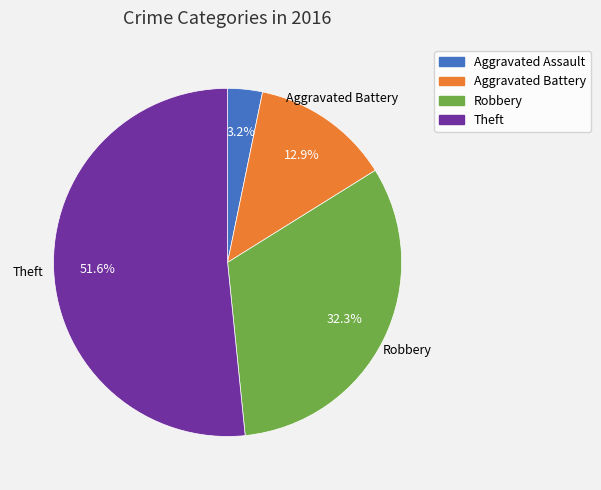

What is the largest slice in the pie chart?

Theft